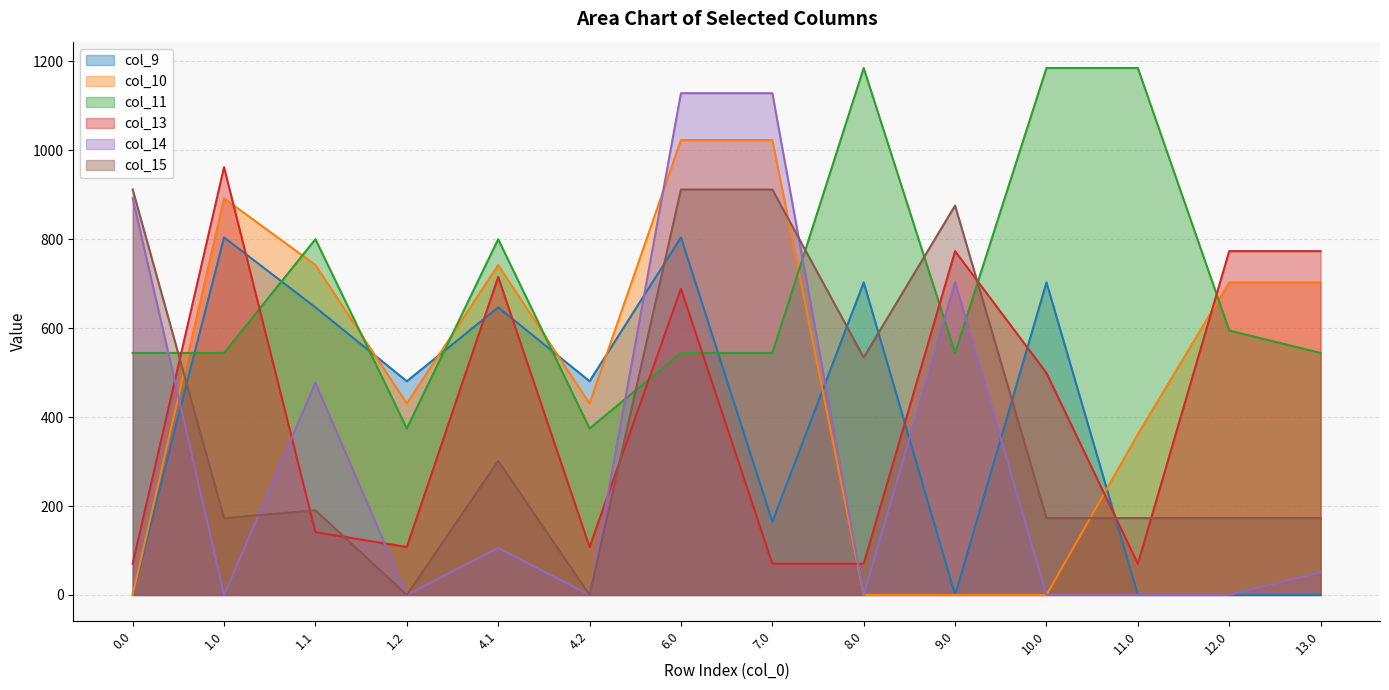

True or false: col_15 has a value of 172.8 at 1.0.

True